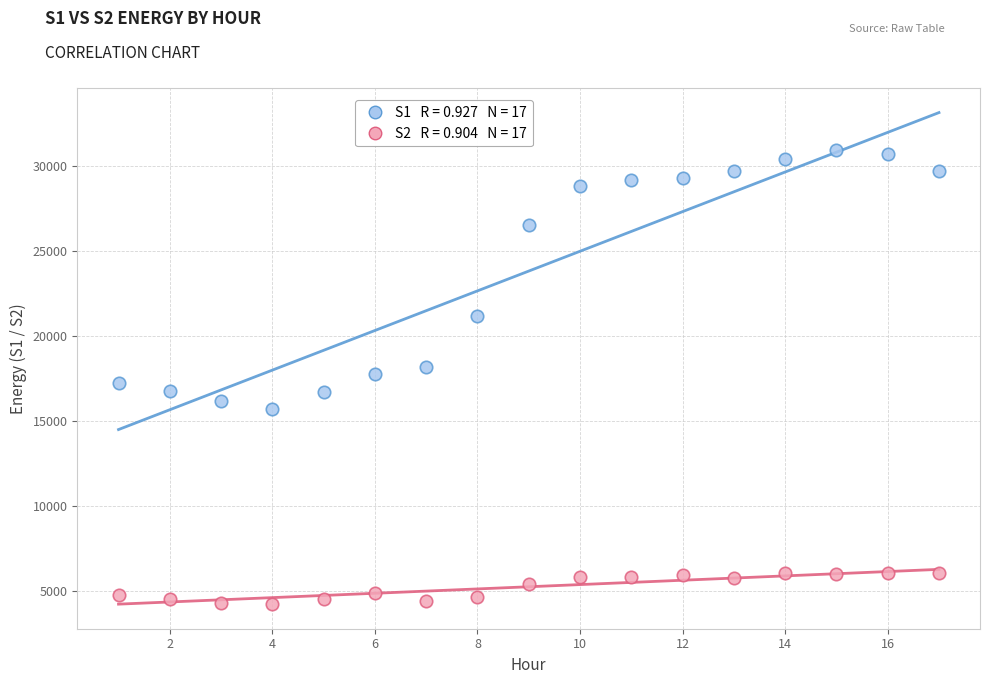

Across all data points, what is the range of Y values (max minus min)?

26652